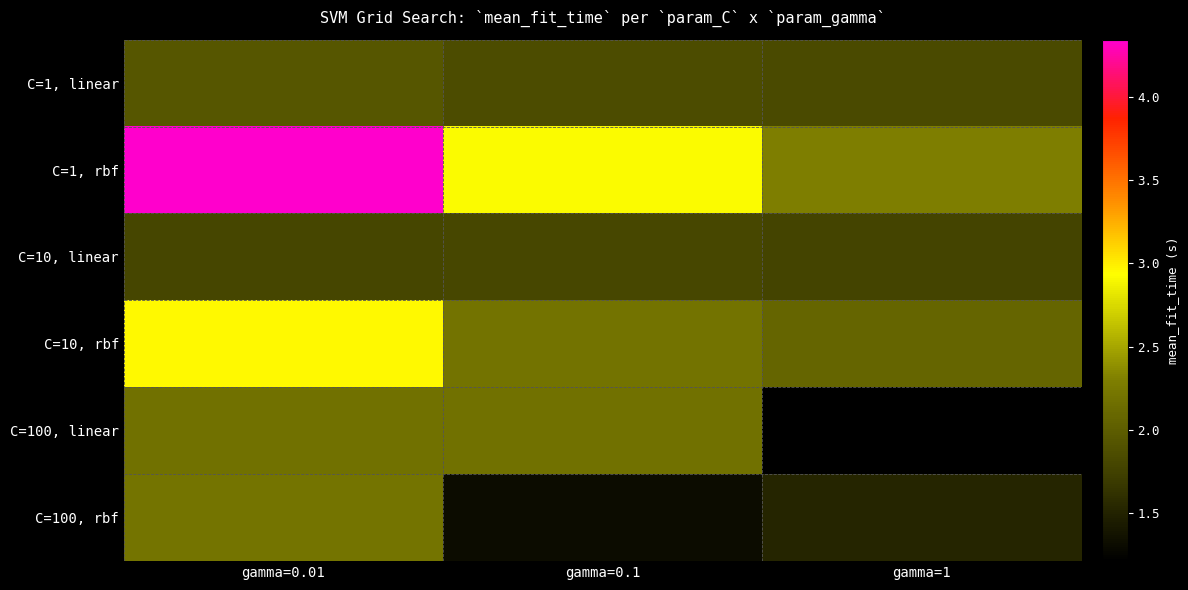

At how many categories does at least one series exceed 2?

3